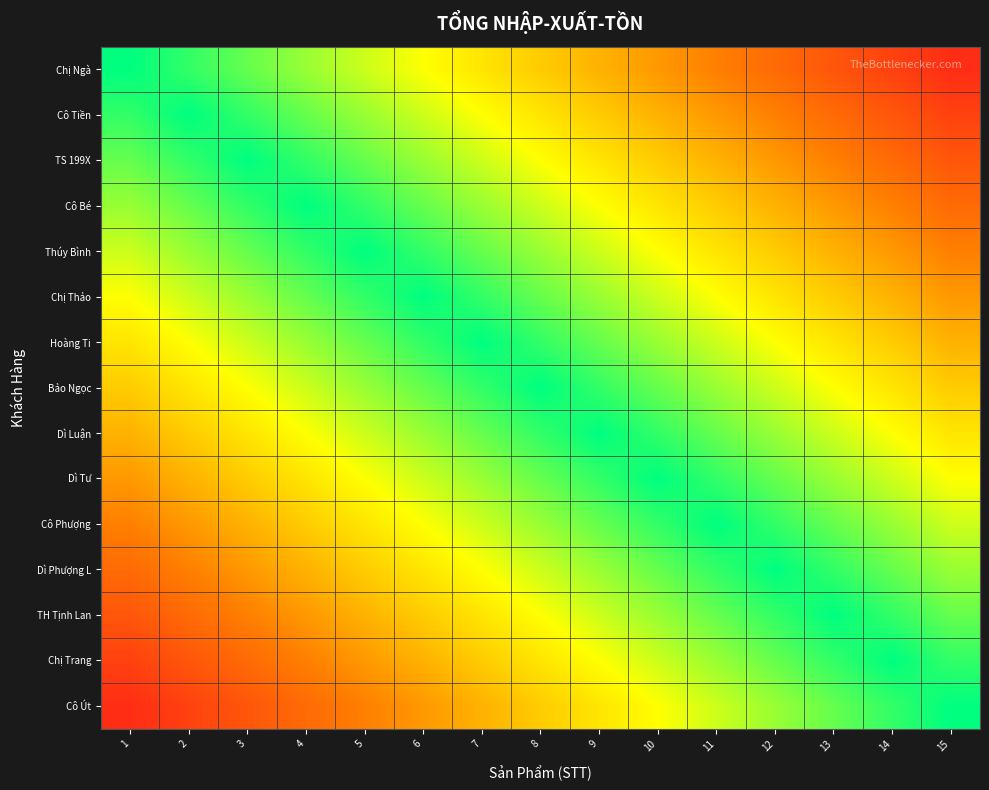

Reading right to left, transcribe all the data shown in this chart.

Chị Ngà: 15=0.1	14=0.1	13=0.2	12=0.3	11=0.3	10=0.4	9=0.5	8=0.5	7=0.6	6=0.7	5=0.7	4=0.8	3=0.9	2=0.9	1=1.0
Cô Tiền: 15=0.1	14=0.2	13=0.3	12=0.3	11=0.4	10=0.5	9=0.5	8=0.6	7=0.7	6=0.7	5=0.8	4=0.9	3=0.9	2=1.0	1=0.9
TS 199X: 15=0.2	14=0.3	13=0.3	12=0.4	11=0.5	10=0.5	9=0.6	8=0.7	7=0.7	6=0.8	5=0.9	4=0.9	3=1.0	2=0.9	1=0.9
Cô Bé: 15=0.3	14=0.3	13=0.4	12=0.5	11=0.5	10=0.6	9=0.7	8=0.7	7=0.8	6=0.9	5=0.9	4=1.0	3=0.9	2=0.9	1=0.8
Thúy Bình: 15=0.3	14=0.4	13=0.5	12=0.5	11=0.6	10=0.7	9=0.7	8=0.8	7=0.9	6=0.9	5=1.0	4=0.9	3=0.9	2=0.8	1=0.7
Chị Thảo: 15=0.4	14=0.5	13=0.5	12=0.6	11=0.7	10=0.7	9=0.8	8=0.9	7=0.9	6=1.0	5=0.9	4=0.9	3=0.8	2=0.7	1=0.7
Hoàng Ti: 15=0.5	14=0.5	13=0.6	12=0.7	11=0.7	10=0.8	9=0.9	8=0.9	7=1.0	6=0.9	5=0.9	4=0.8	3=0.7	2=0.7	1=0.6
Bảo Ngọc: 15=0.5	14=0.6	13=0.7	12=0.7	11=0.8	10=0.9	9=0.9	8=1.0	7=0.9	6=0.9	5=0.8	4=0.7	3=0.7	2=0.6	1=0.5
Dì Luận: 15=0.6	14=0.7	13=0.7	12=0.8	11=0.9	10=0.9	9=1.0	8=0.9	7=0.9	6=0.8	5=0.7	4=0.7	3=0.6	2=0.5	1=0.5
Dì Tư: 15=0.7	14=0.7	13=0.8	12=0.9	11=0.9	10=1.0	9=0.9	8=0.9	7=0.8	6=0.7	5=0.7	4=0.6	3=0.5	2=0.5	1=0.4
Cô Phượng: 15=0.7	14=0.8	13=0.9	12=0.9	11=1.0	10=0.9	9=0.9	8=0.8	7=0.7	6=0.7	5=0.6	4=0.5	3=0.5	2=0.4	1=0.3
Dì Phượng L: 15=0.8	14=0.9	13=0.9	12=1.0	11=0.9	10=0.9	9=0.8	8=0.7	7=0.7	6=0.6	5=0.5	4=0.5	3=0.4	2=0.3	1=0.3
TH Tịnh Lan: 15=0.9	14=0.9	13=1.0	12=0.9	11=0.9	10=0.8	9=0.7	8=0.7	7=0.6	6=0.5	5=0.5	4=0.4	3=0.3	2=0.3	1=0.2
Chị Trang: 15=0.9	14=1.0	13=0.9	12=0.9	11=0.8	10=0.7	9=0.7	8=0.6	7=0.5	6=0.5	5=0.4	4=0.3	3=0.3	2=0.2	1=0.1
Cô Út: 15=1.0	14=0.9	13=0.9	12=0.8	11=0.7	10=0.7	9=0.6	8=0.5	7=0.5	6=0.4	5=0.3	4=0.3	3=0.2	2=0.1	1=0.1